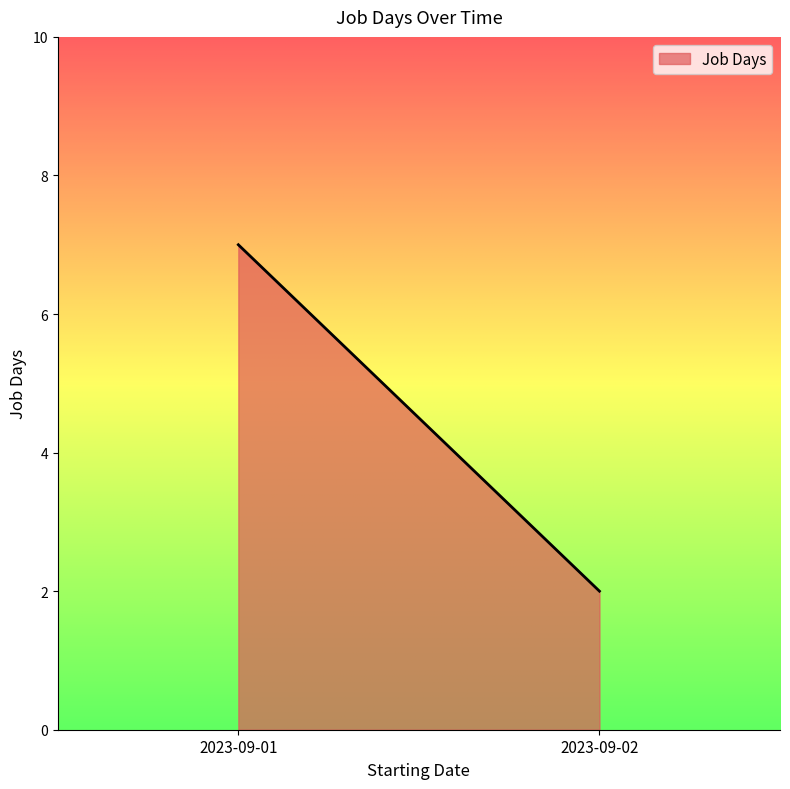

List the labels in order of value, smallest first.

2023-09-02, 2023-09-01